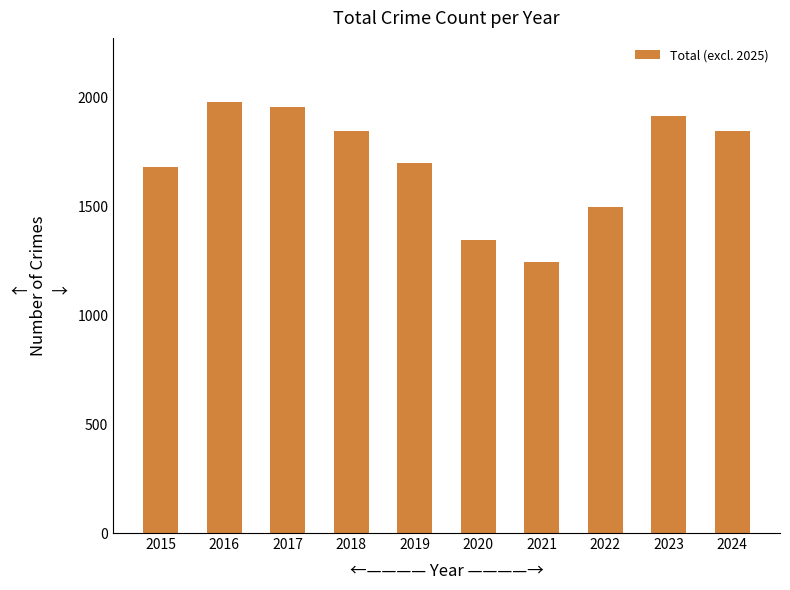

The value at 2024 is 1846. True or false?

True